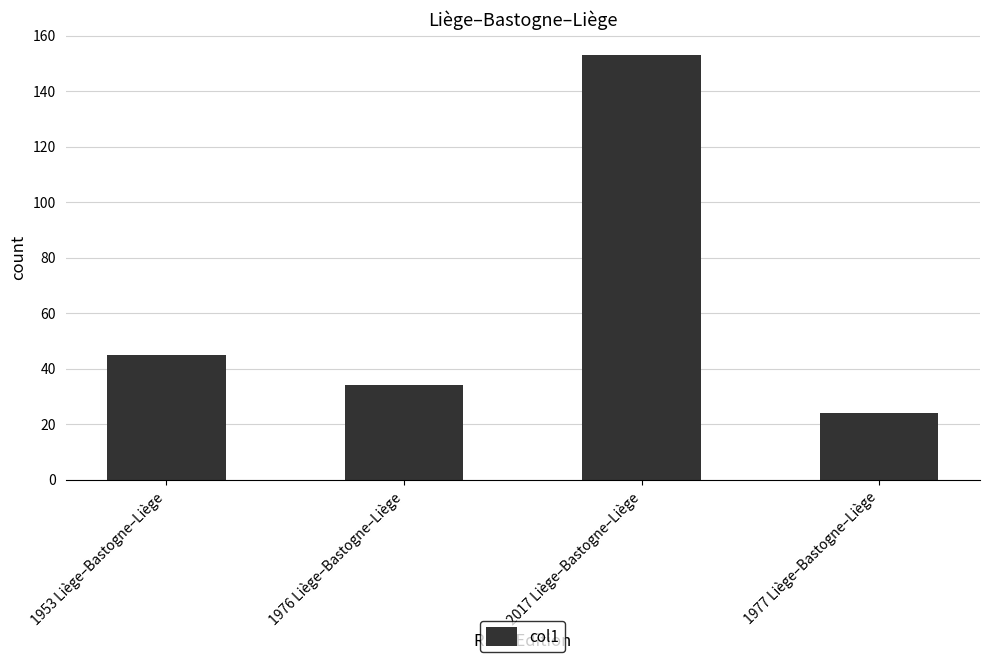

What is the maximum value shown in the chart?

153